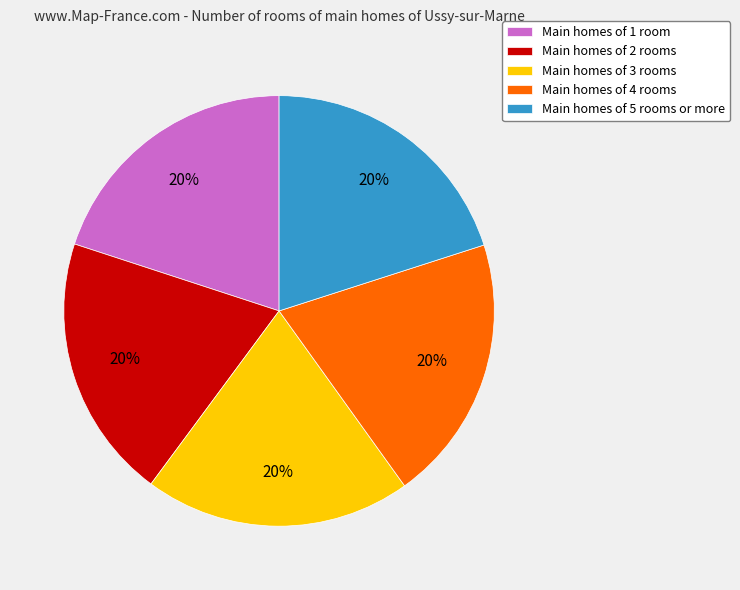

Is Main homes of 5 rooms or more the majority of the pie?

No